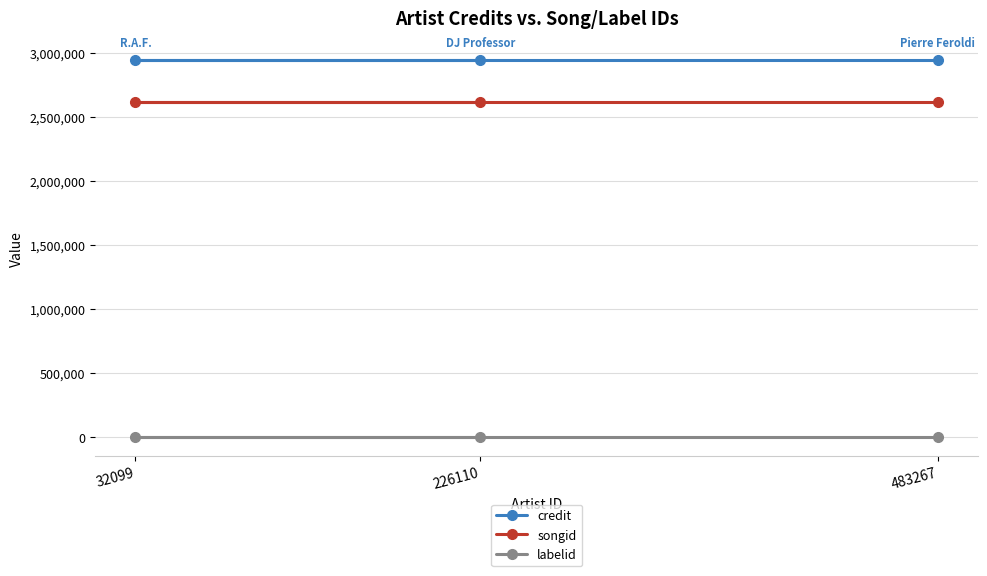

What is the average value of the labelid series?

-1